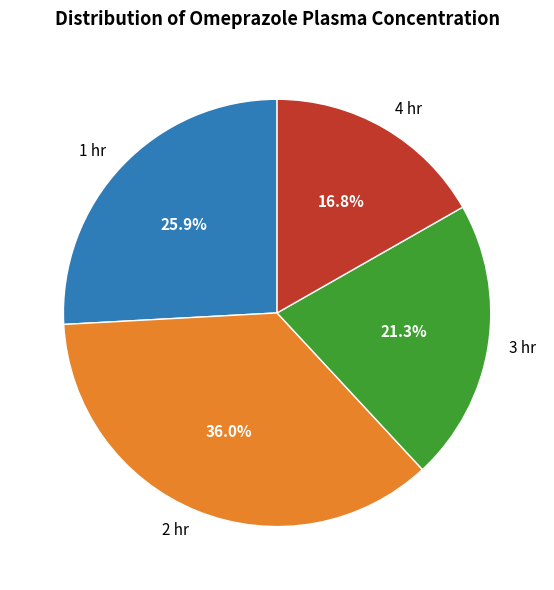

Combined, what portion of the pie is 2 hr and 4 hr?

52.8%